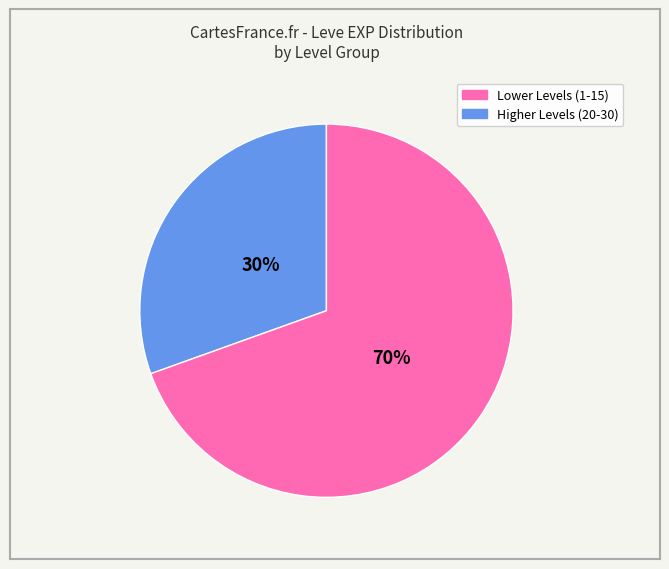

Count the number of slices in the pie.

2